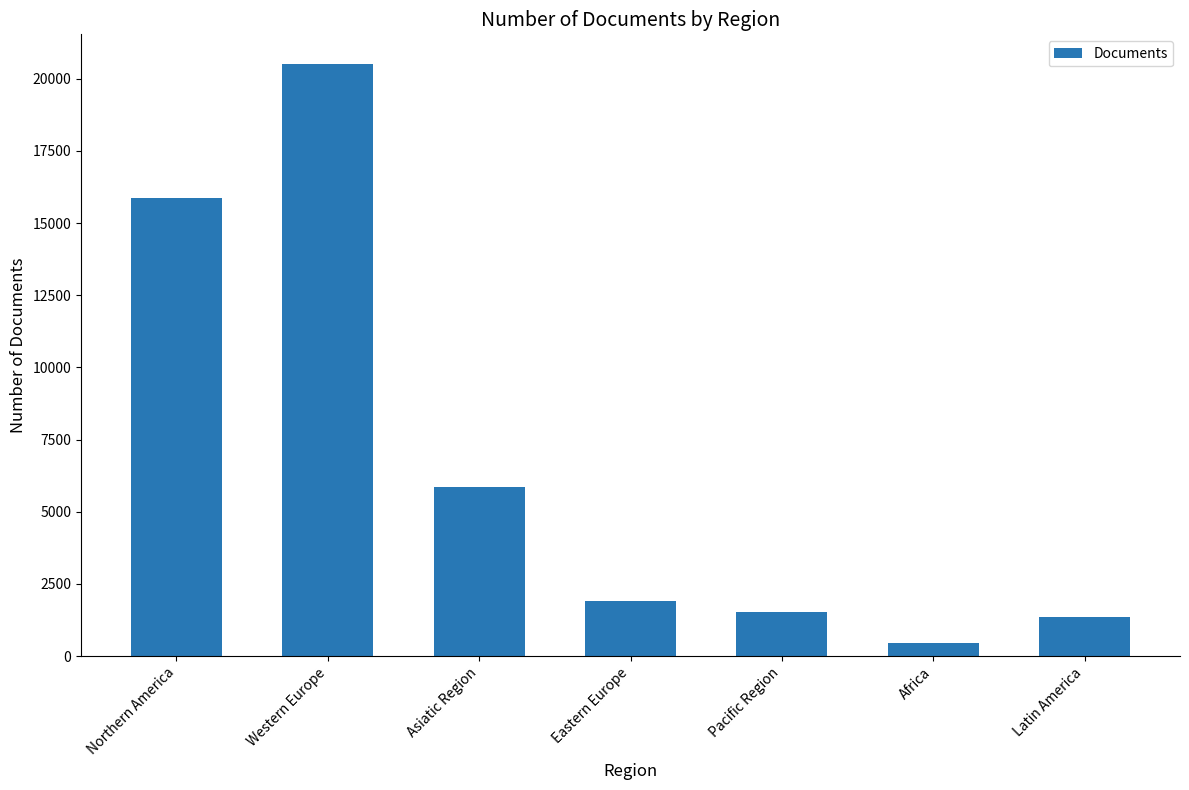

What is the maximum value shown in the chart?

20510